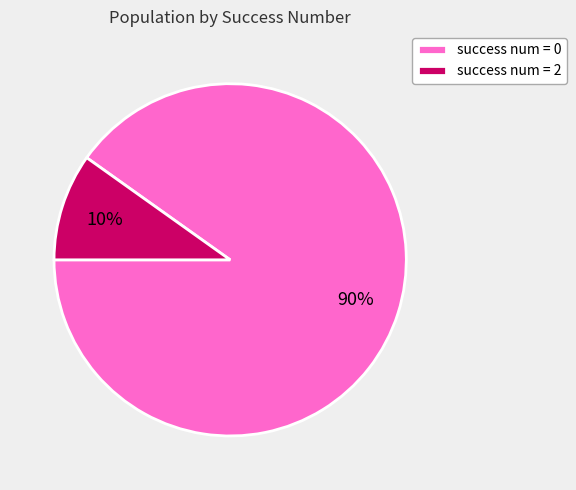

How many segments does this pie chart have?

2